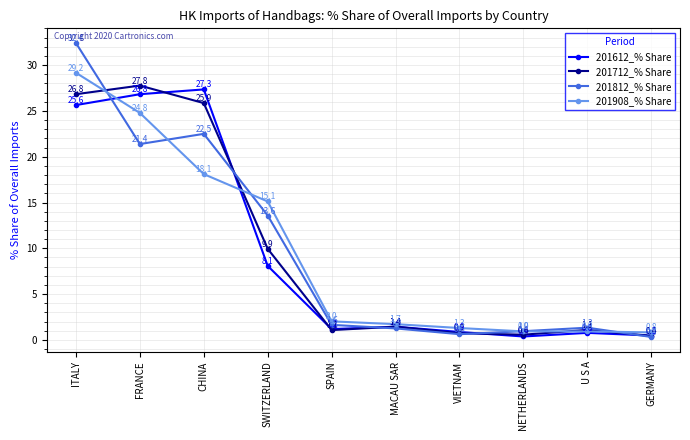

How many data points in 201612_% Share are above 1?

6